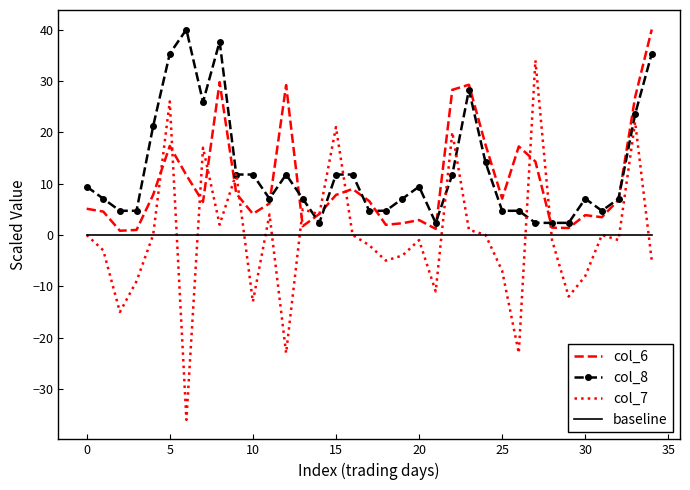

What is the maximum value shown in the chart?

40.0